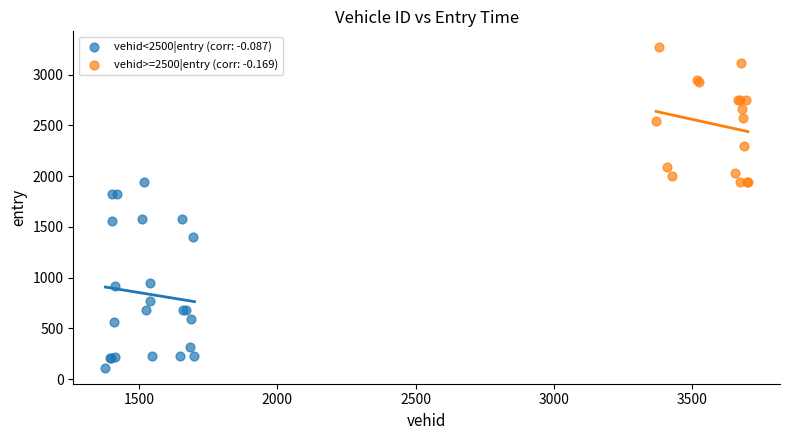

Which series contains the lowest Y value?

vehid<2500|entry (corr: -0.087)